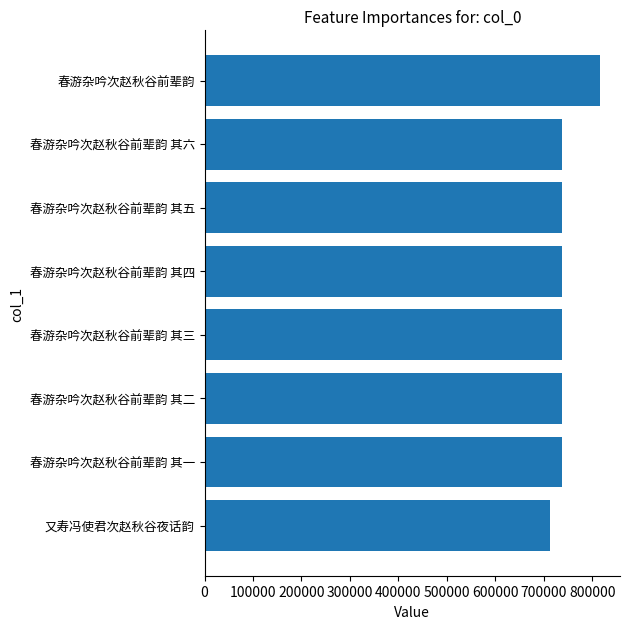

How many categories are shown in the chart?

8